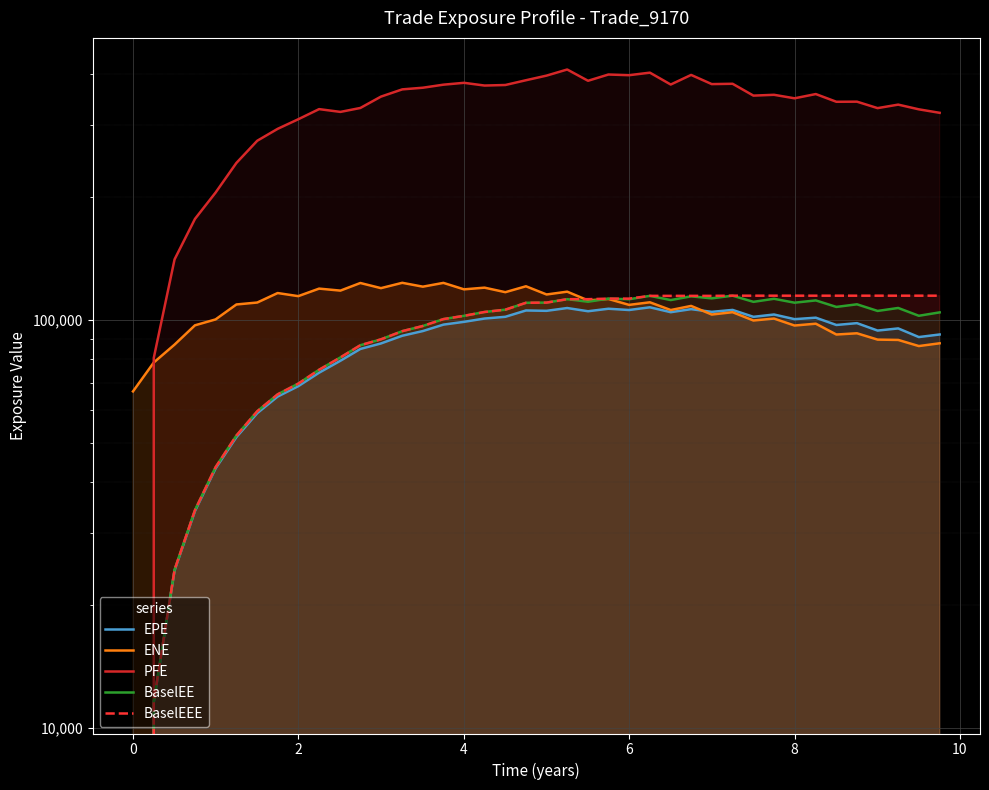

How many interior local valleys does the EPE series have?

10